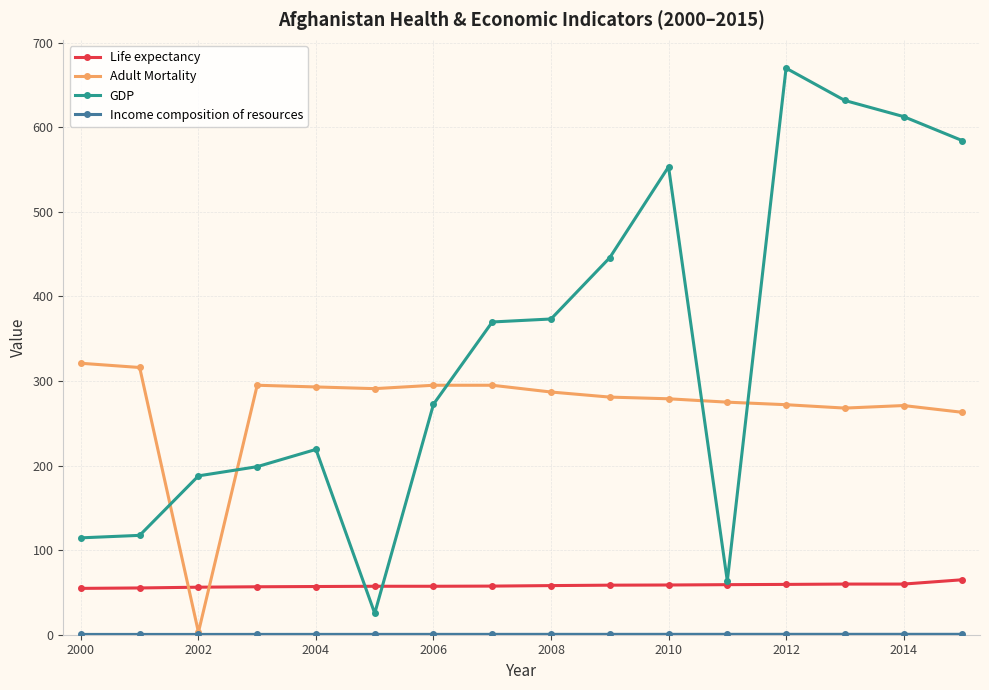

Which series has the largest total across all categories?

GDP